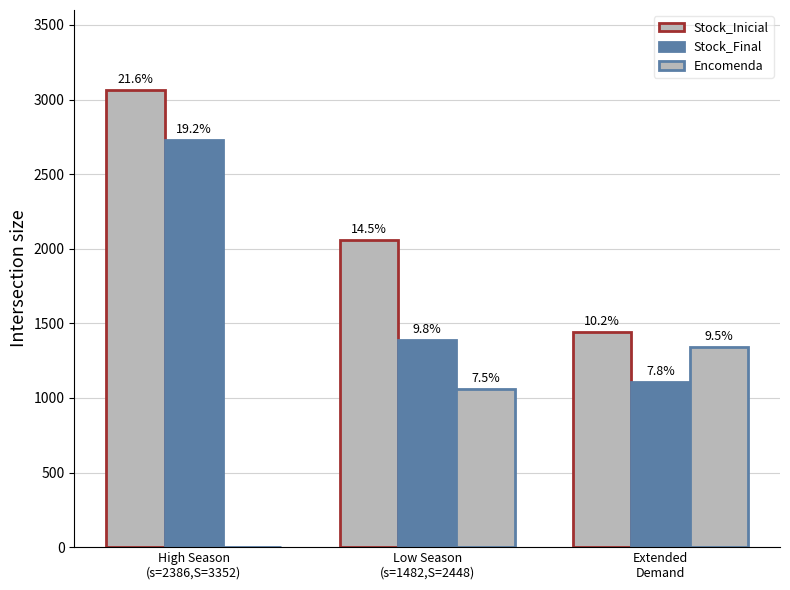

Are the bars horizontal?

No